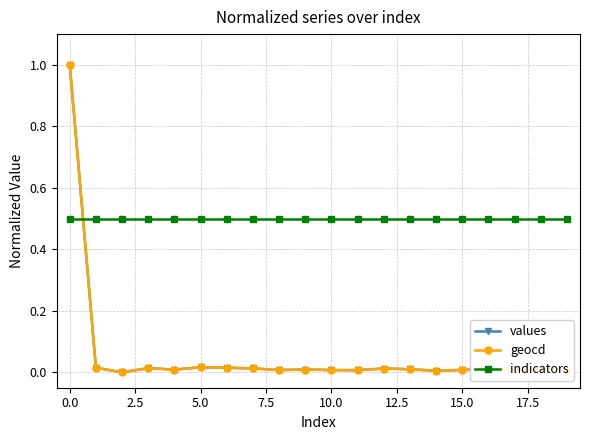

What is the value of the indicators point at the 3rd from the left?

0.5